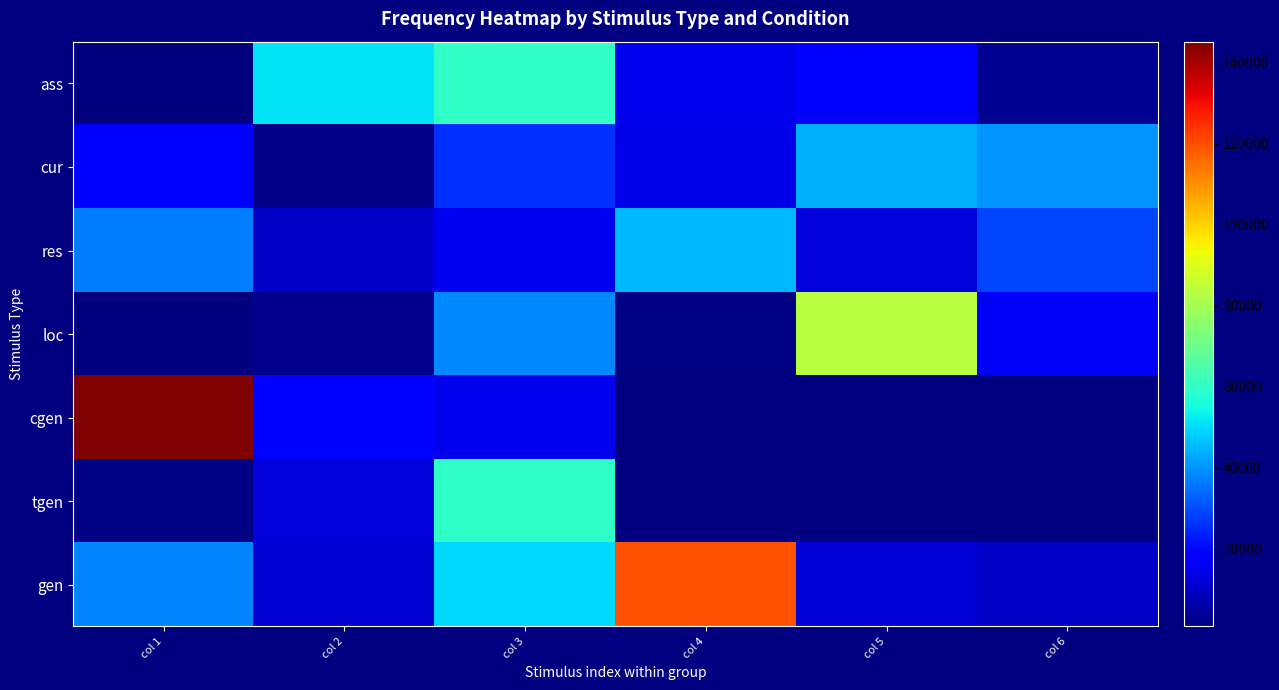

At col 1, list the series in order from largest to smallest.

cgen, gen, res, cur, tgen, loc, ass